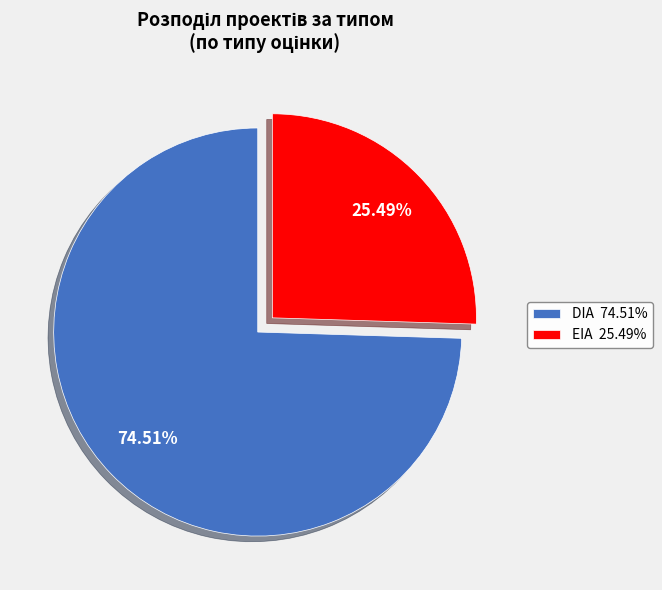

Which category has the biggest portion of the pie?

DIA